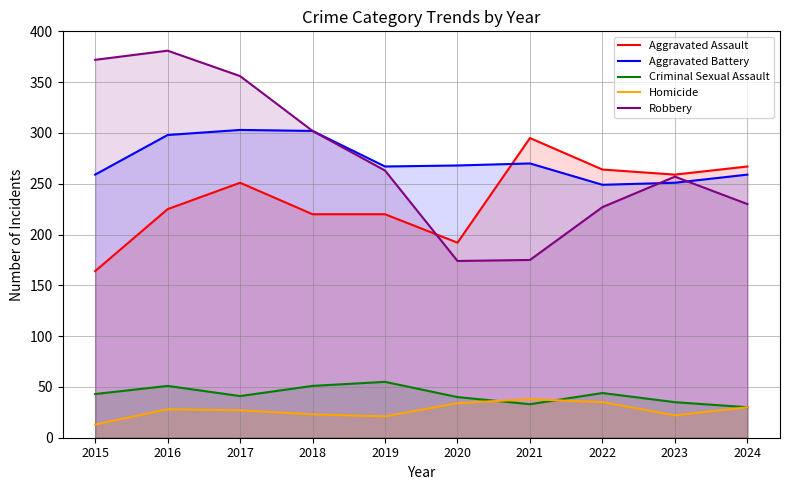

How many interior local valleys does the Aggravated Assault series have?

2